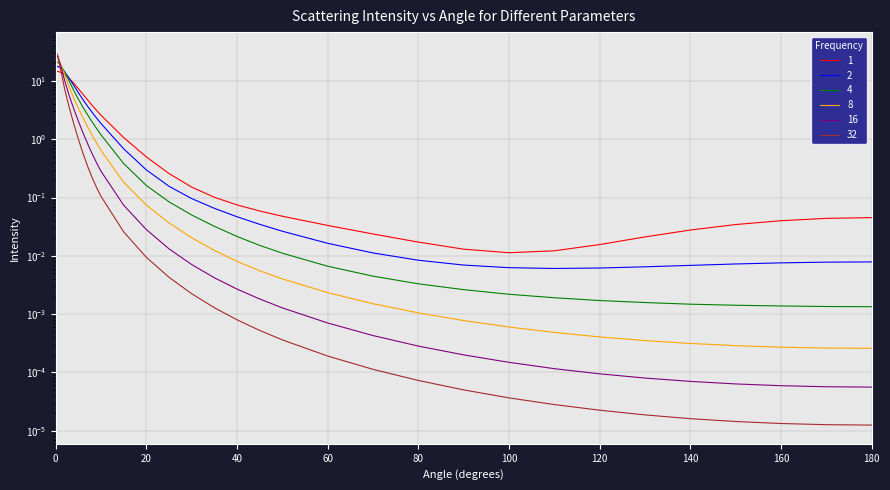

Reading left to right, what are all the values shown in this chart?

1: 14.7	14.5	14.2	12.8	11.0	9.1	7.4	5.9	4.8	3.9	3.1	2.6	1.1	0.5	0.3	0.2	0.1	0.1	0.1	0.0	0.0	0.0	0.0	0.0	0.0	0.0	0.0	0.0	0.0	0.0	0.0	0.0	0.0
2: 18.0	17.7	16.9	14.2	11.1	8.4	6.3	4.8	3.7	2.9	2.3	1.9	0.7	0.3	0.2	0.1	0.1	0.0	0.0	0.0	0.0	0.0	0.0	0.0	0.0	0.0	0.0	0.0	0.0	0.0	0.0	0.0	0.0
4: 21.5	20.9	19.2	14.3	9.9	6.9	4.9	3.6	2.7	2.0	1.5	1.2	0.4	0.2	0.1	0.1	0.0	0.0	0.0	0.0	0.0	0.0	0.0	0.0	0.0	0.0	0.0	0.0	0.0	0.0	0.0	0.0	0.0
8: 25.2	23.8	20.4	12.8	7.8	5.1	3.4	2.4	1.7	1.2	0.9	0.6	0.2	0.1	0.0	0.0	0.0	0.0	0.0	0.0	0.0	0.0	0.0	0.0	0.0	0.0	0.0	0.0	0.0	0.0	0.0	0.0	0.0
16: 28.8	25.9	19.8	10.1	5.6	3.3	2.0	1.3	0.9	0.6	0.4	0.3	0.1	0.0	0.0	0.0	0.0	0.0	0.0	0.0	0.0	0.0	0.0	0.0	0.0	0.0	0.0	0.0	0.0	0.0	0.0	0.0	0.0
32: 32.8	26.8	17.2	7.2	3.5	1.8	1.0	0.6	0.4	0.2	0.1	0.1	0.0	0.0	0.0	0.0	0.0	0.0	0.0	0.0	0.0	0.0	0.0	0.0	0.0	0.0	0.0	0.0	0.0	0.0	0.0	0.0	0.0